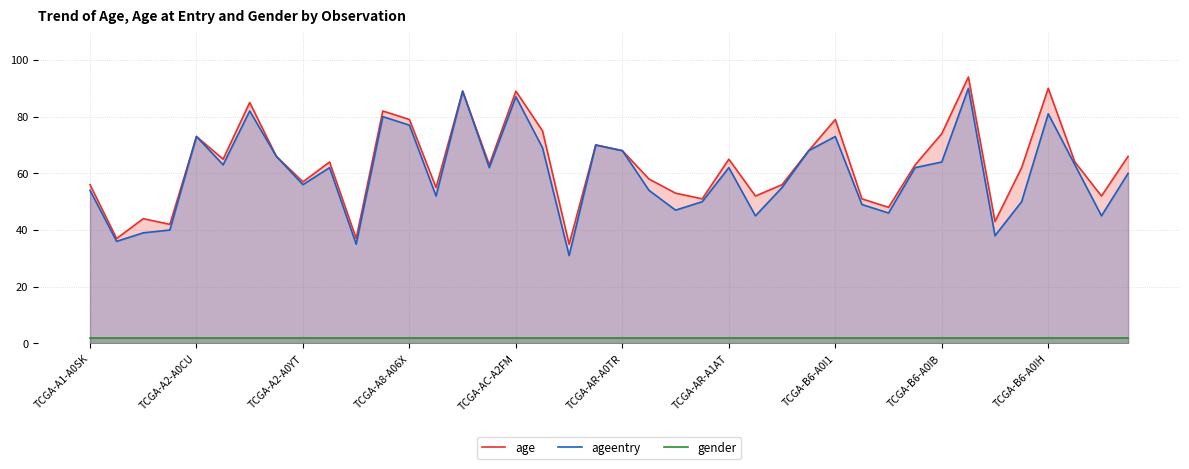

What is the greatest value displayed?

94